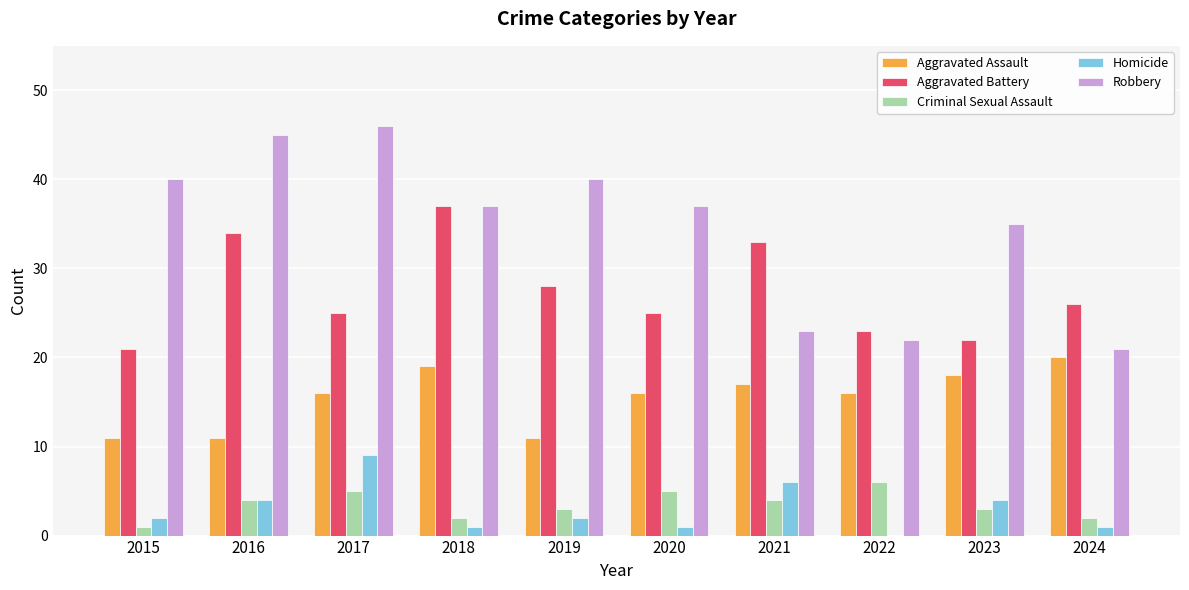

What is the sum of all Aggravated Battery values?

274